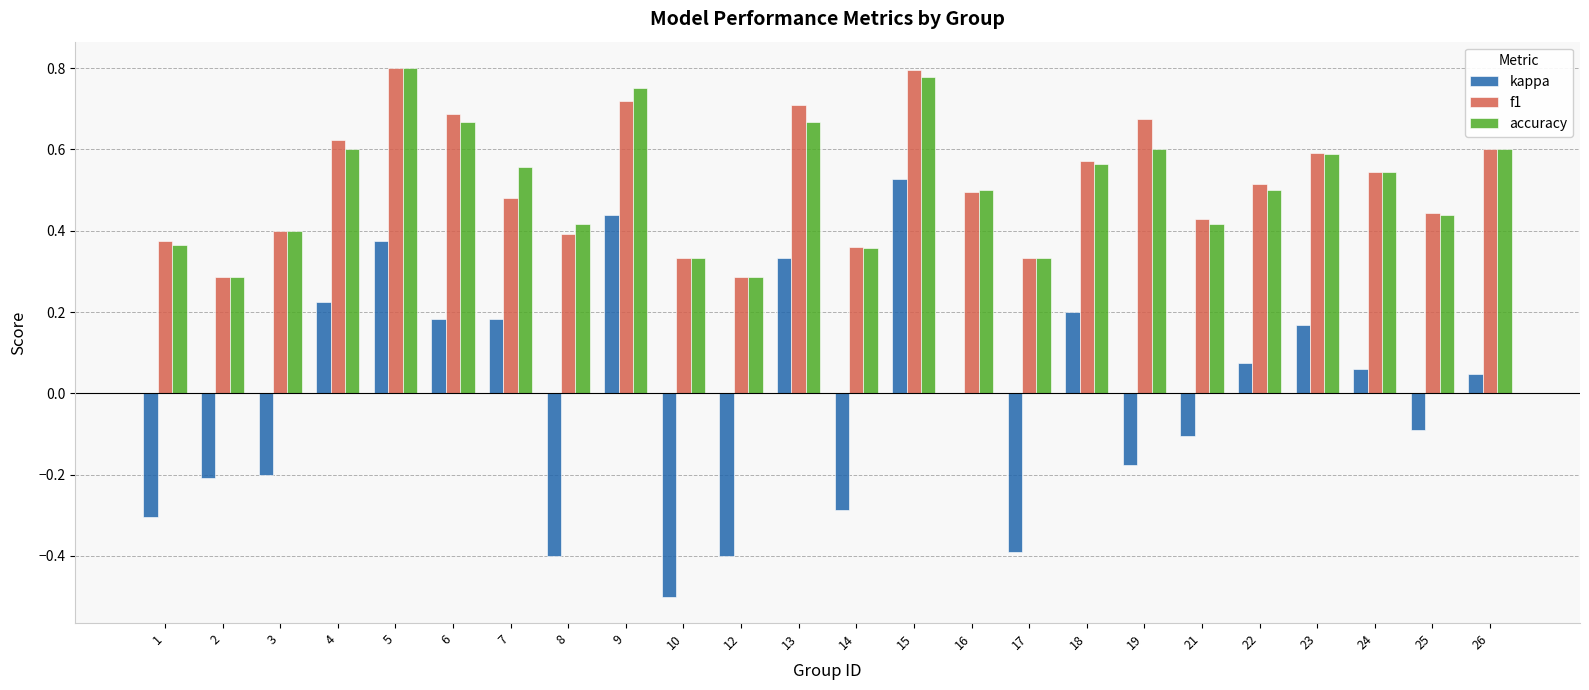

The accuracy series shows 0.1 at 1. True or false?

False